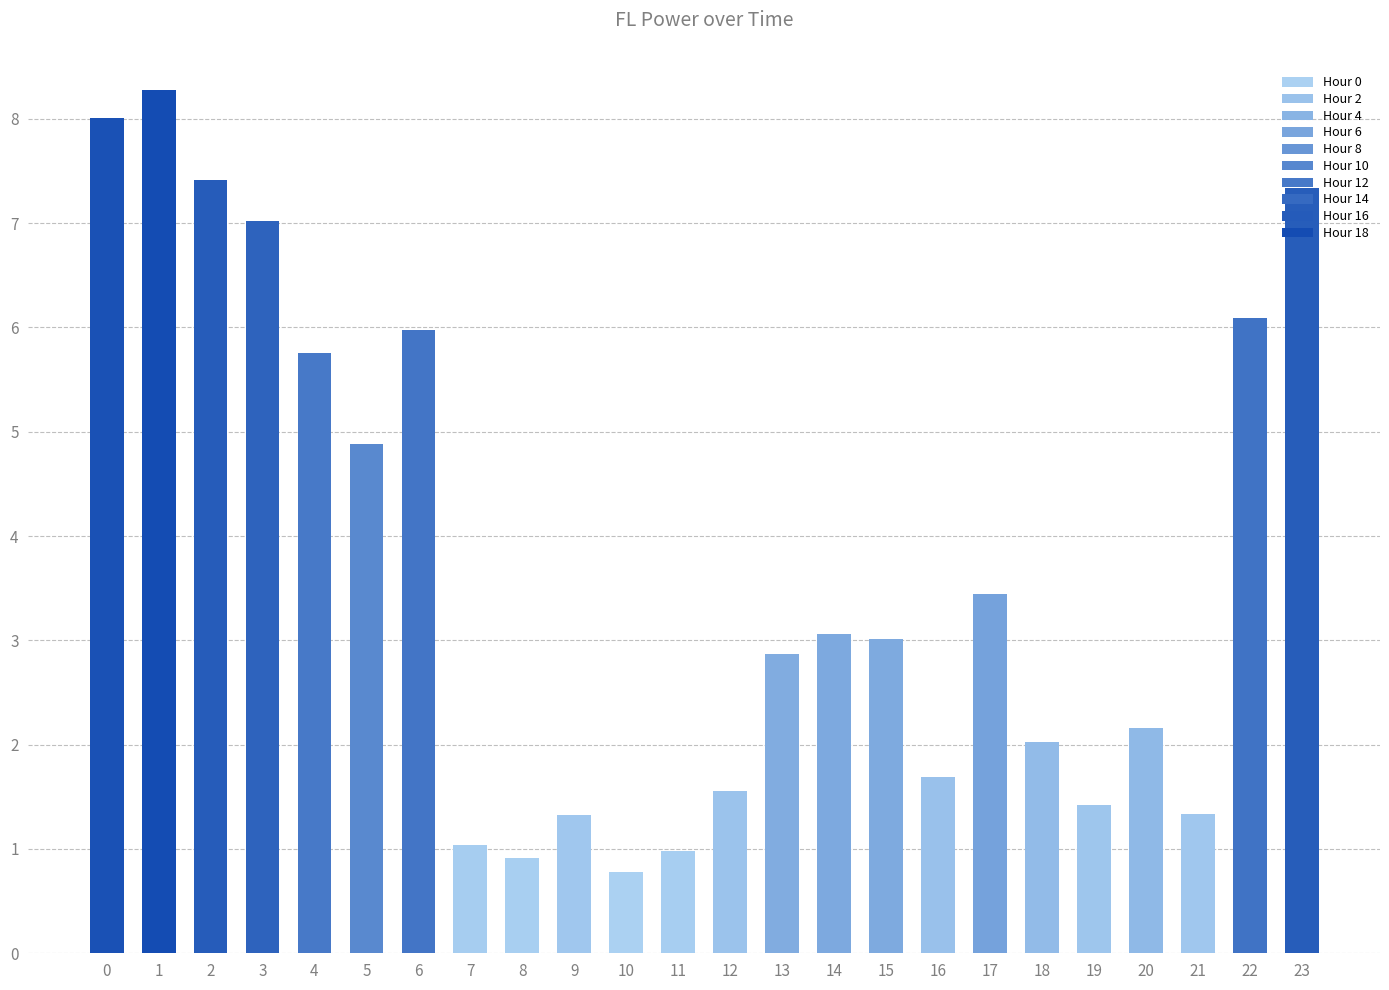

True or false: the data shows 4.9 at 5.

True